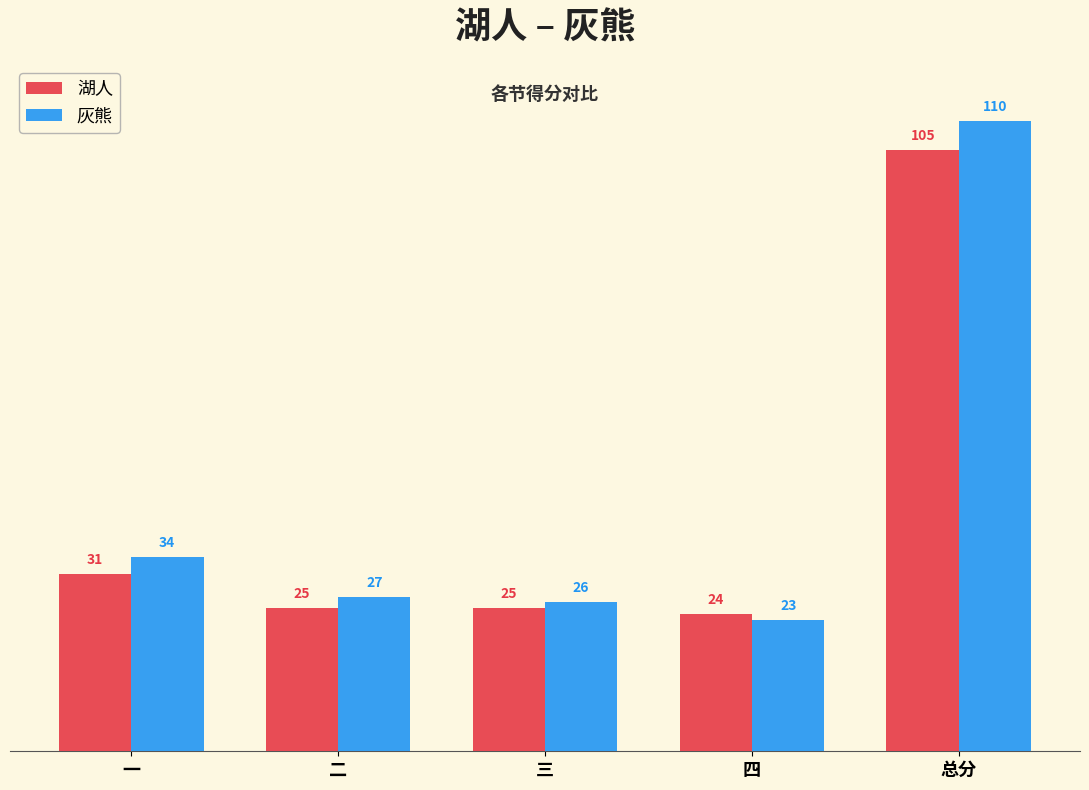

What is the sum of all 灰熊 values?

220